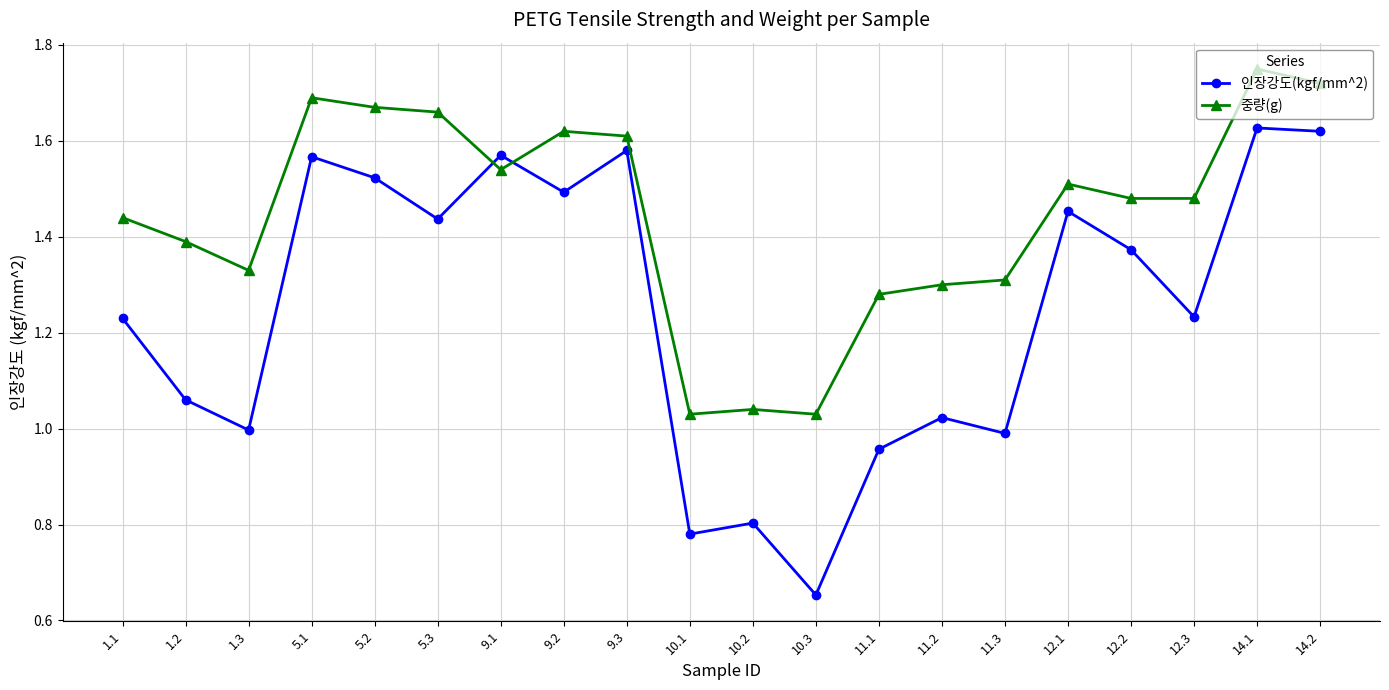

Rank the series by their average value, from highest to lowest.

중량(g), 인장강도(kgf/mm^2)